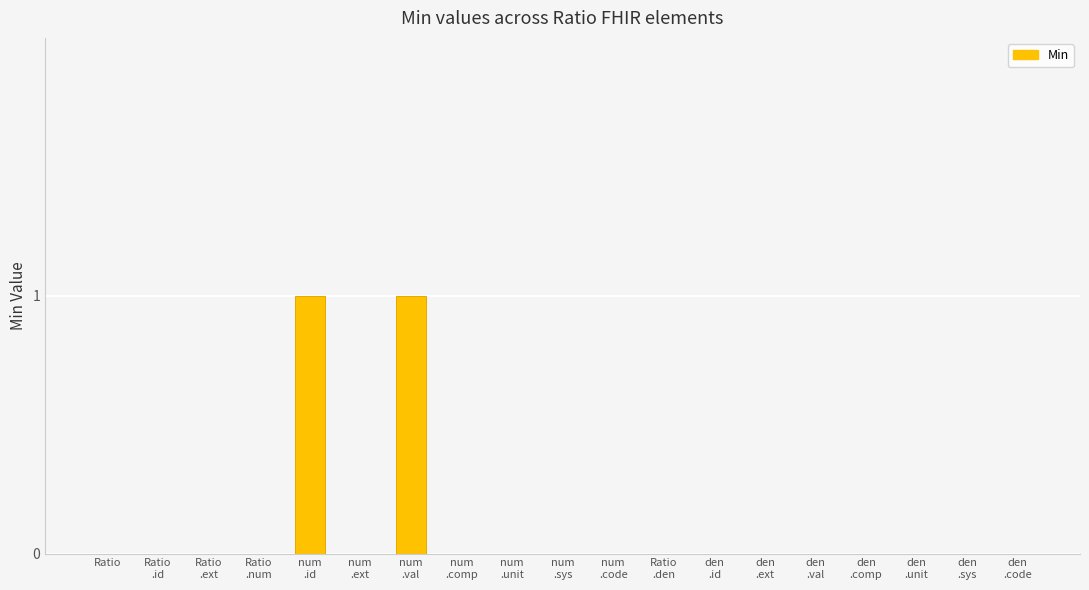

The value at Ratio is 0. True or false?

True